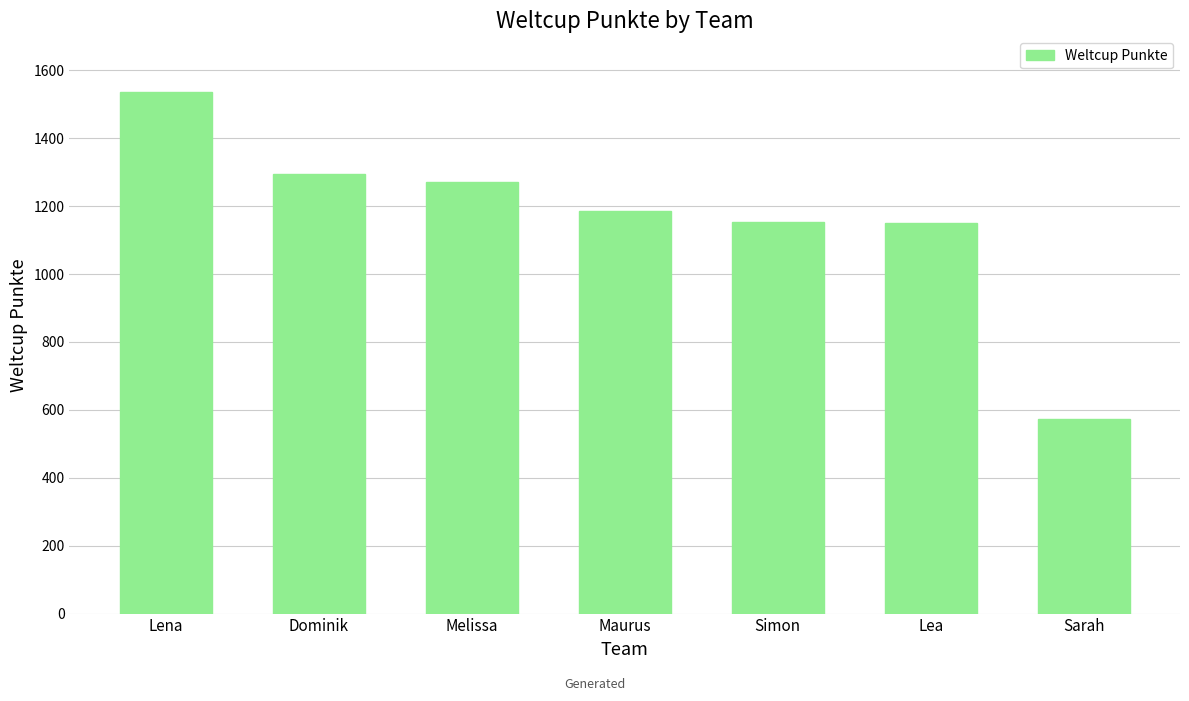

What is the label of the 7th bar from the left?

Sarah